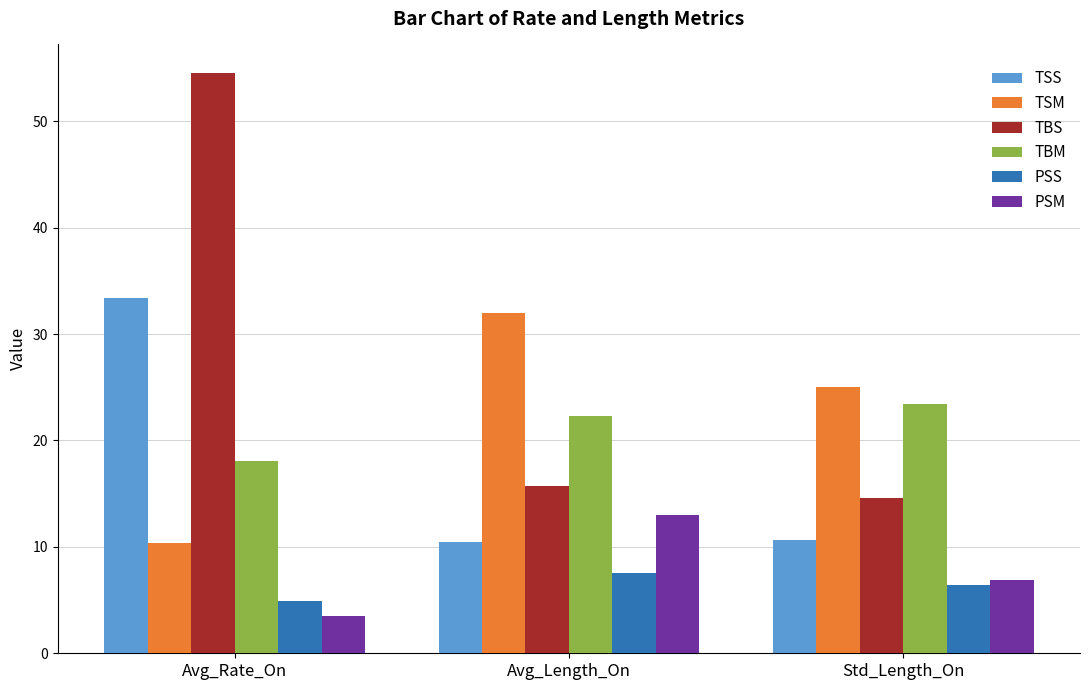

What is the sum of the PSM values at Std_Length_On and Avg_Length_On?

19.9